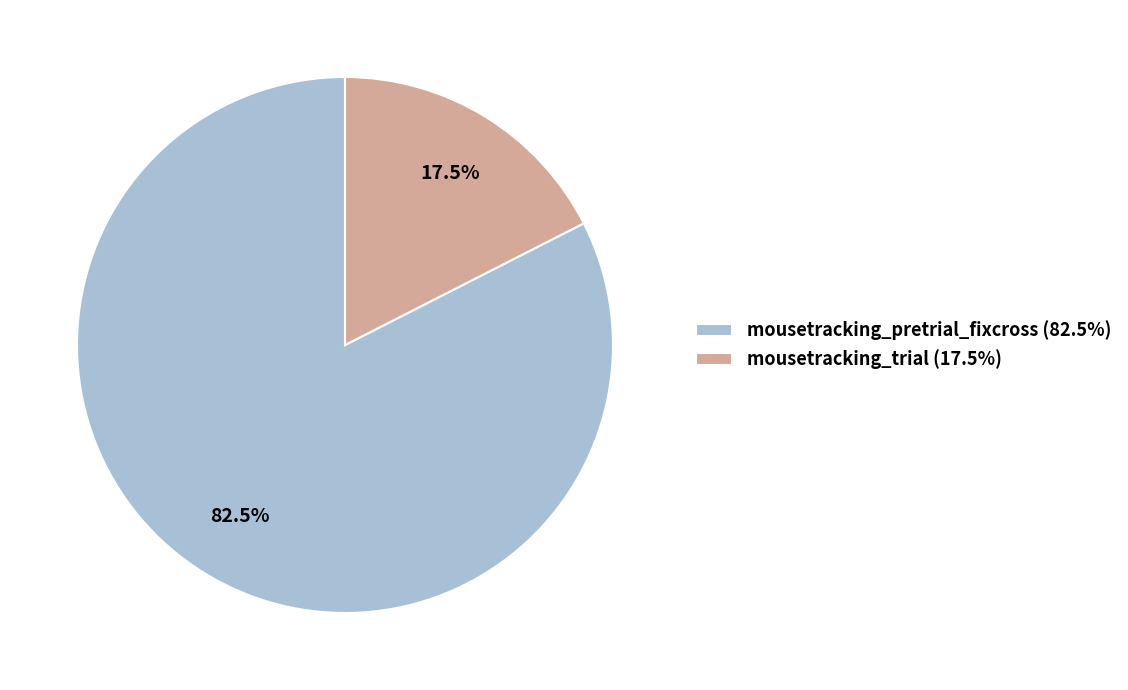

To the nearest percent, what is the combined percentage of mousetracking_trial and mousetracking_pretrial_fixcross?

100%